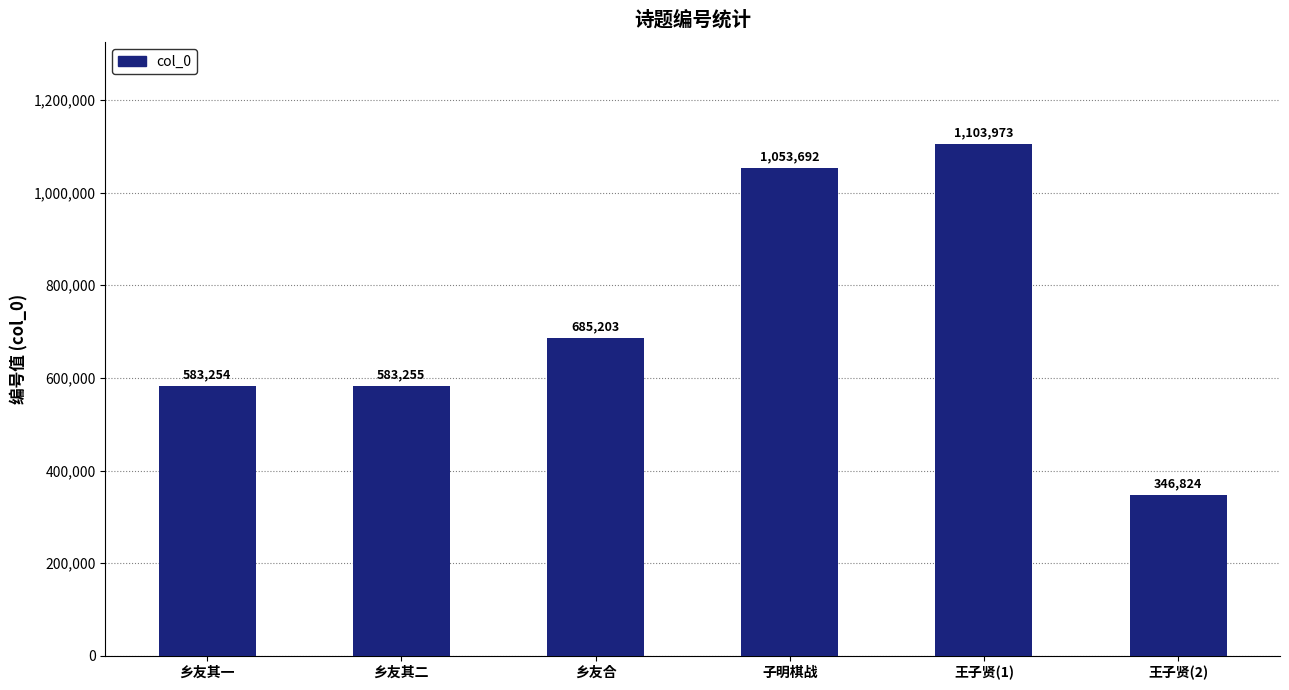

Count the number of categories in the chart.

6